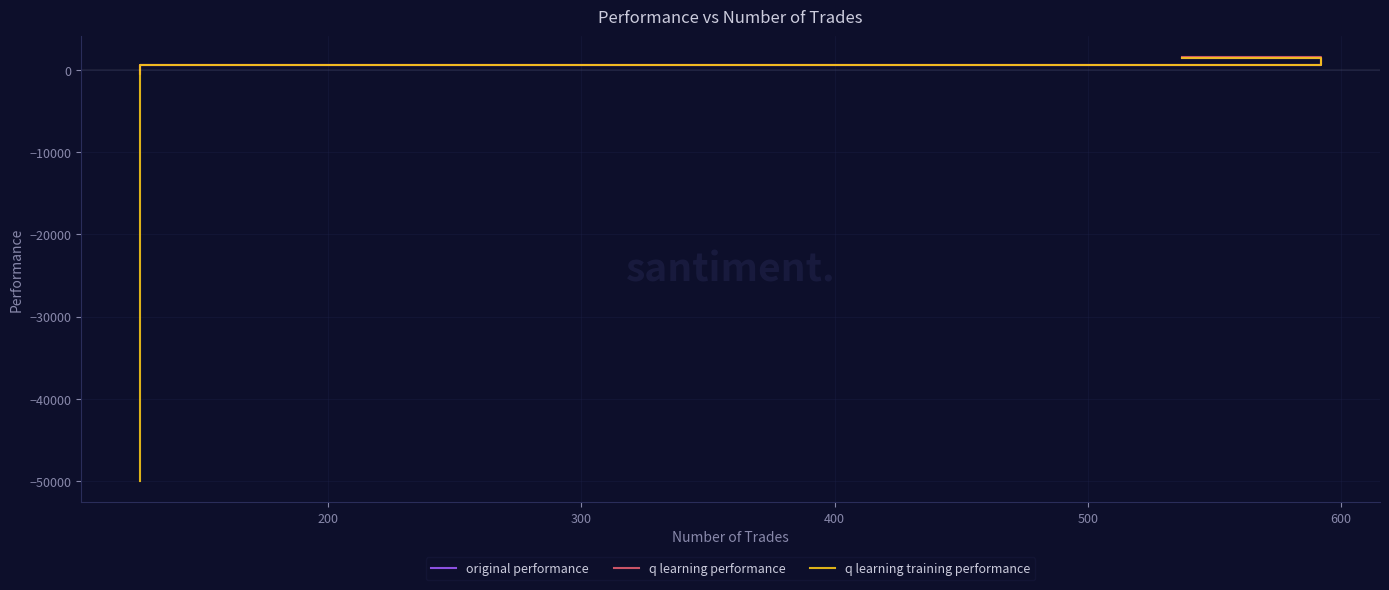

How many lines are shown in the chart?

3